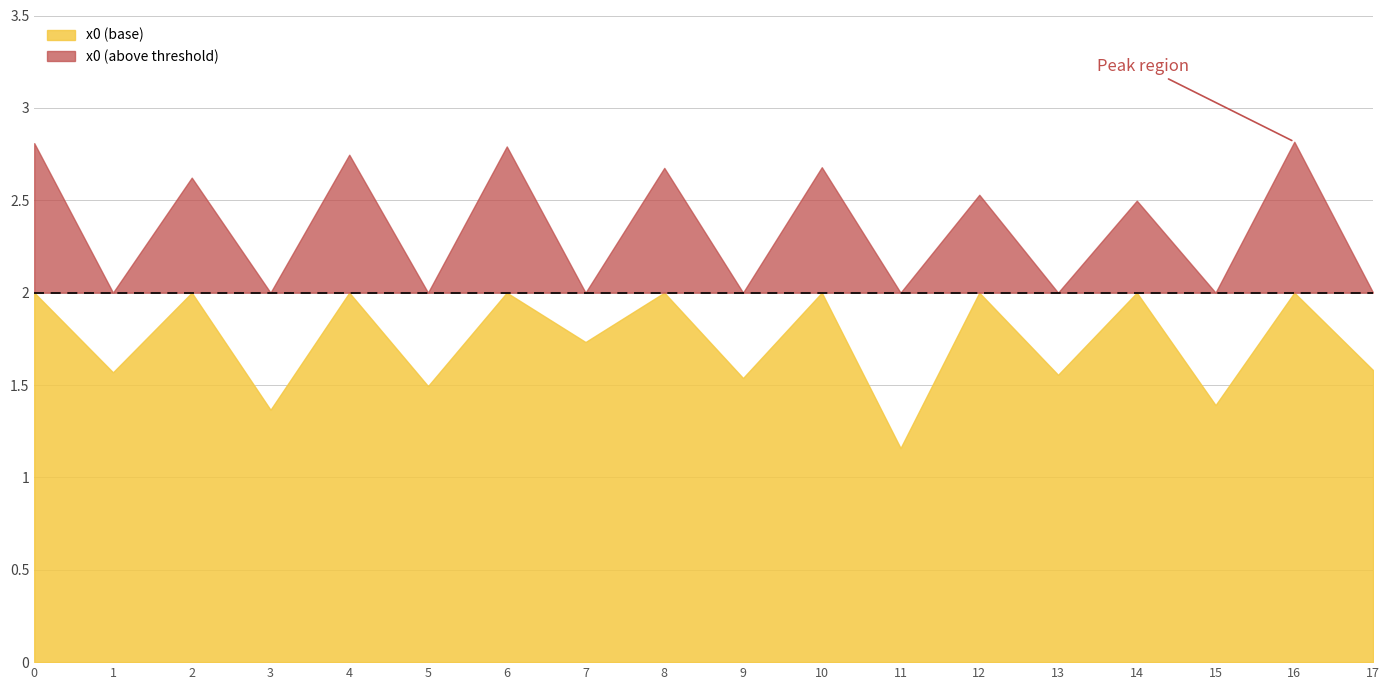

What is the value of the 8th point from the left?

1.7